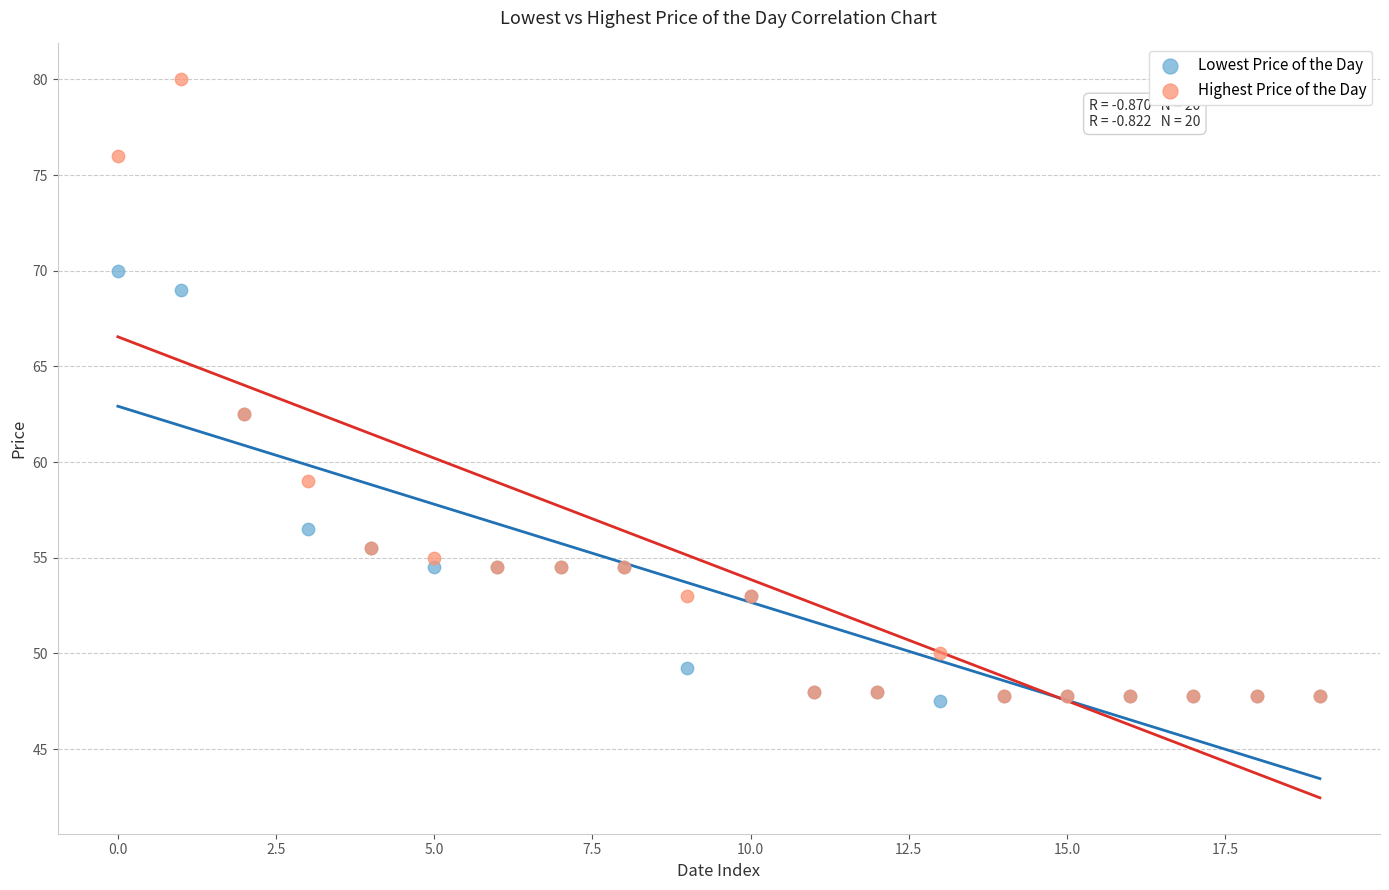

In the Lowest Price of the Day series, what Y value is closest to 58?

56.5